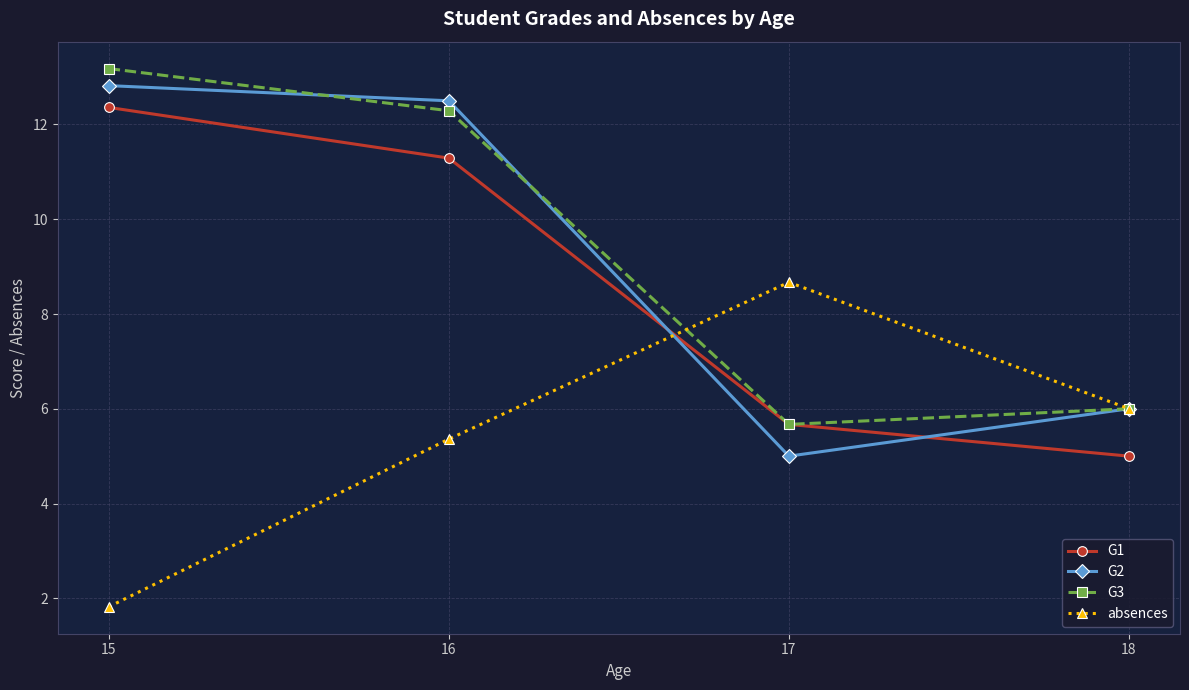

True or false: G3 has a value of 6.0 at 18.

True